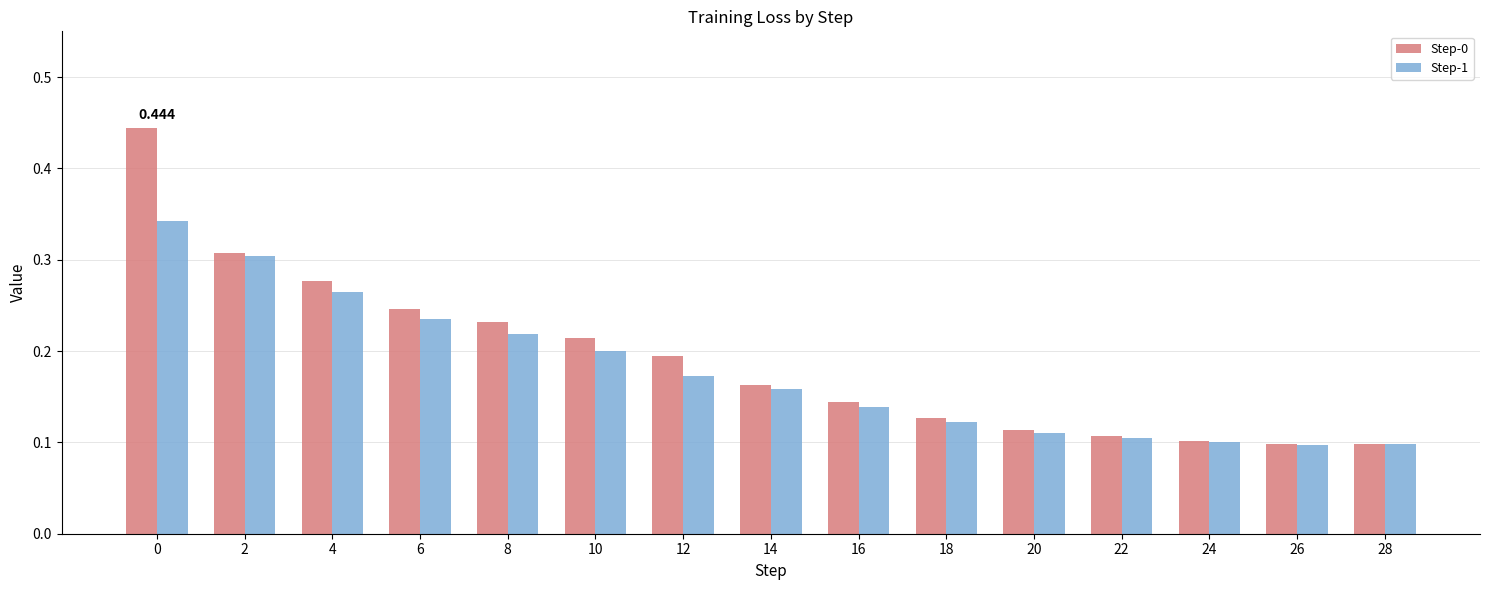

How many Step-1 values are between 0 and 1?

15